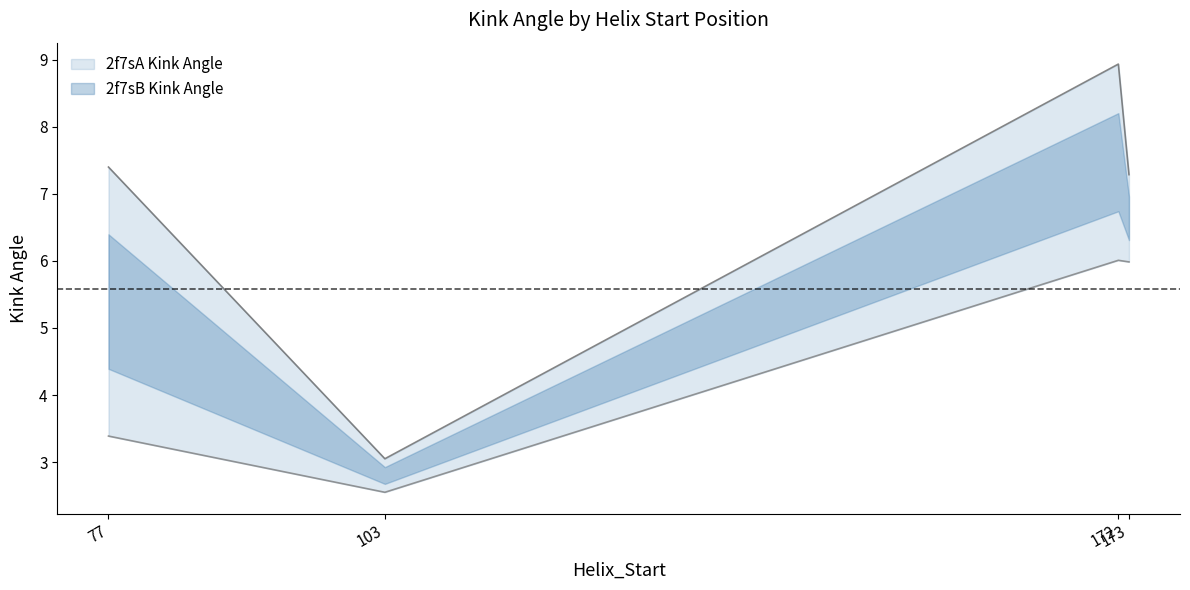

Which series has the largest total across all categories?

2f7sB_Kink_Angle